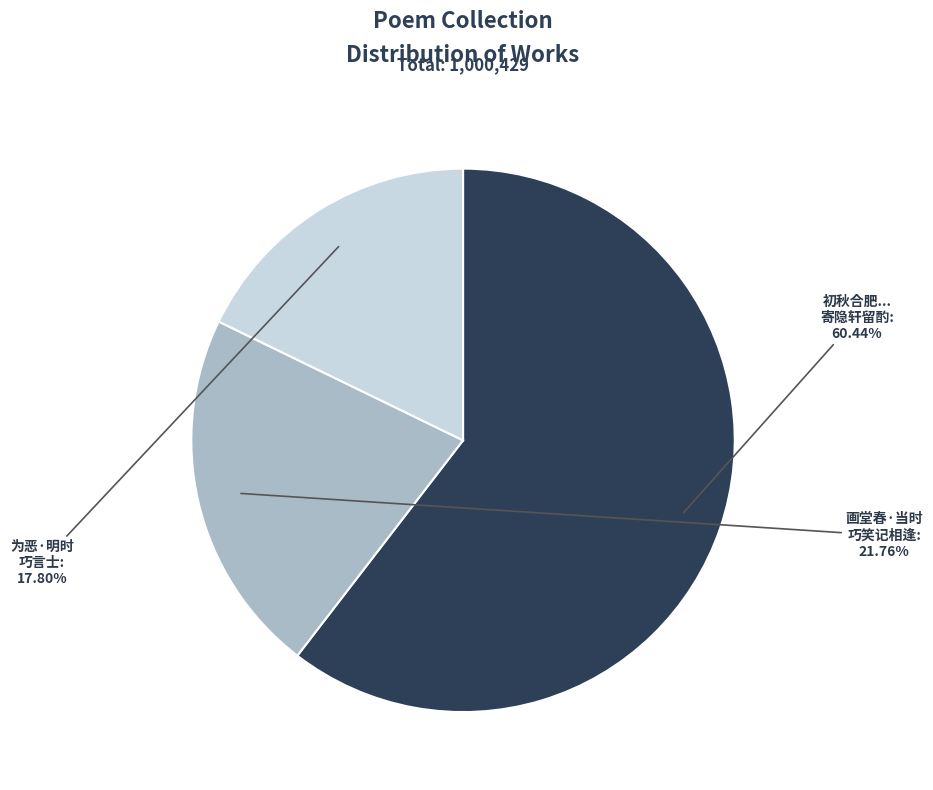

Does any single category account for the majority?

Yes